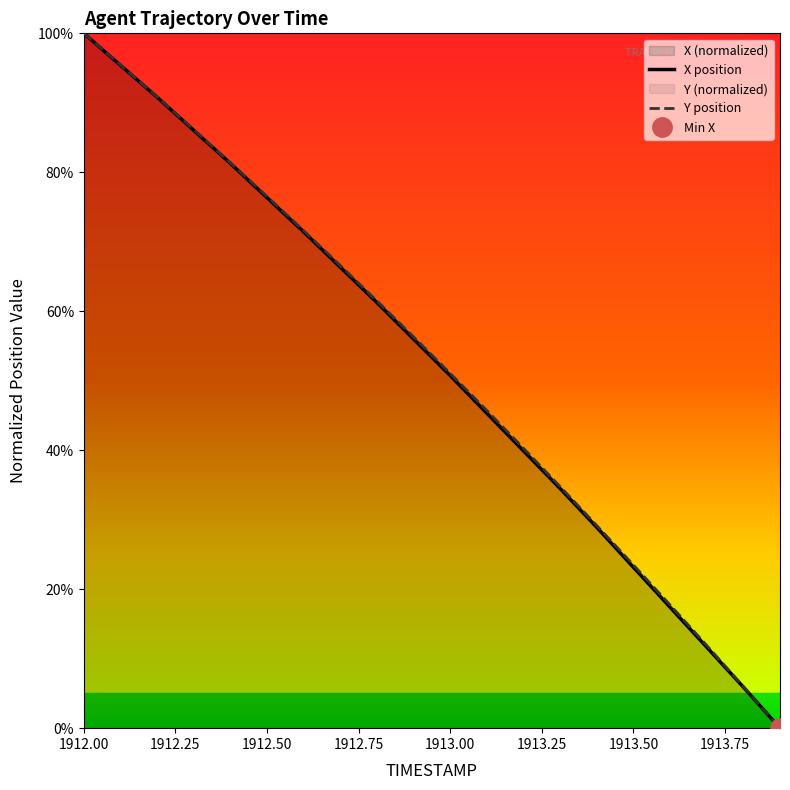

Is it true that Y equals 0.4 at 1912.50?

False